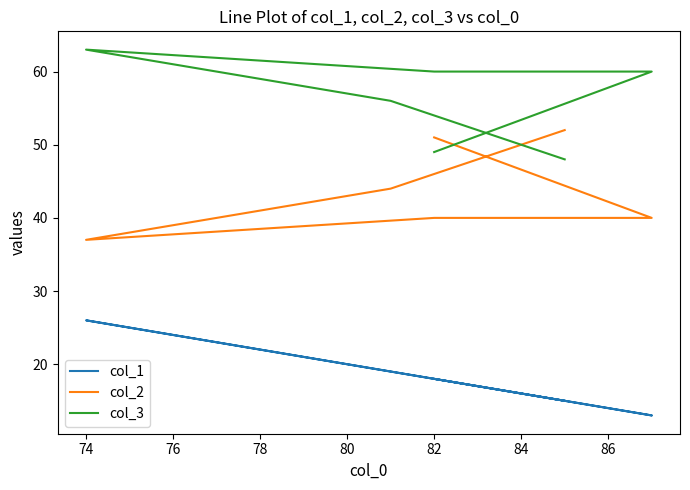

Is the value of col_2 at 74 greater than the value of col_3 at 74?

No